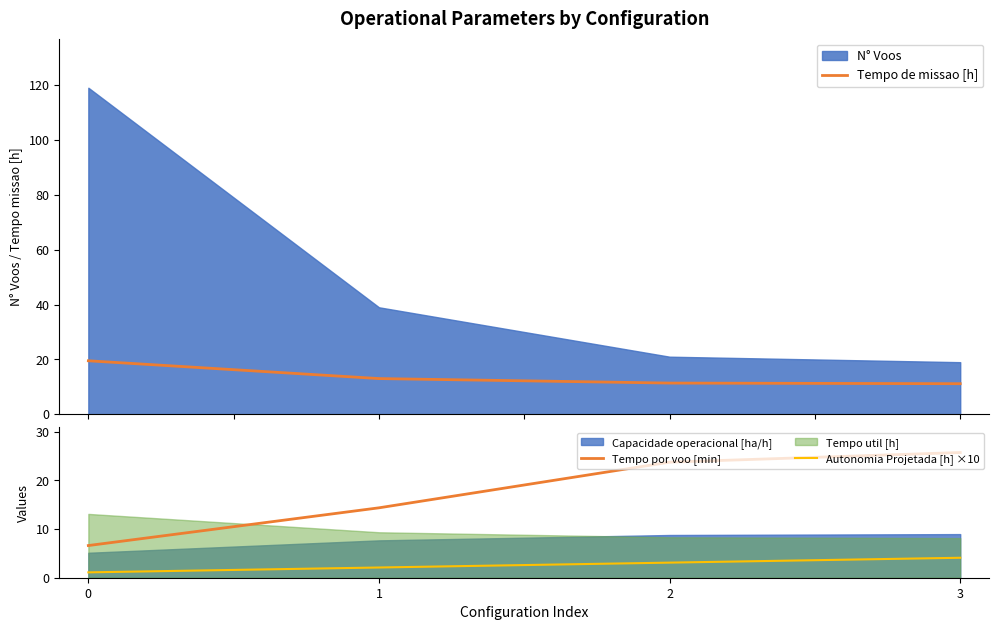

What is the maximum value shown in the chart?

25.7